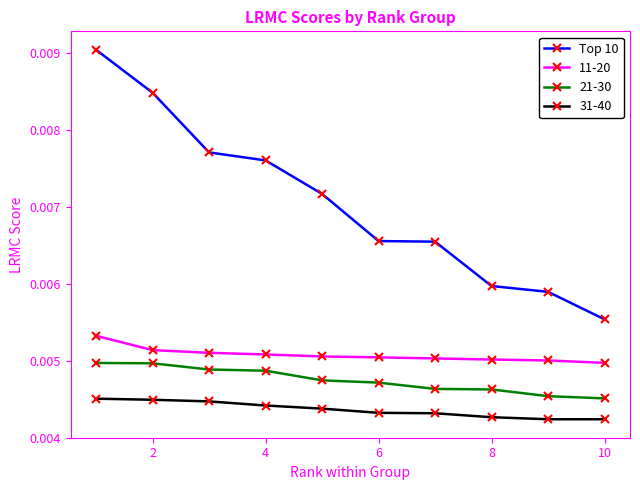

How many 21-30 values are between 0 and 1?

10